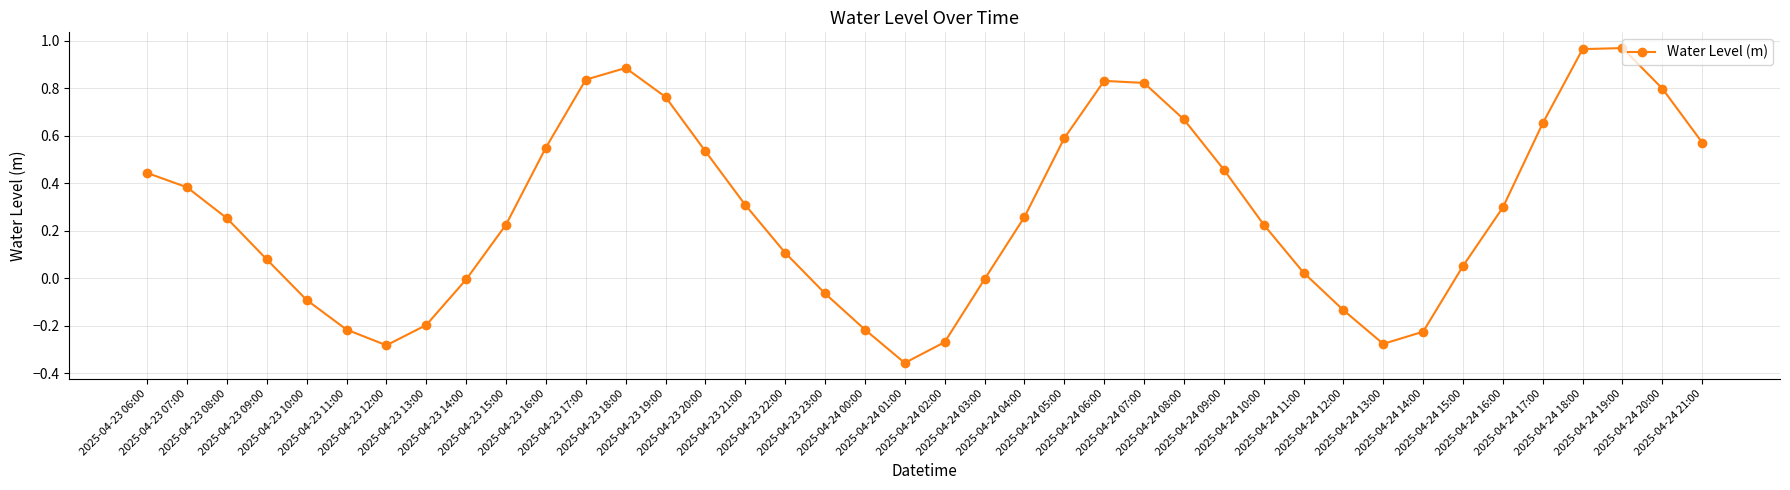

What is the sum of all values?

11.2